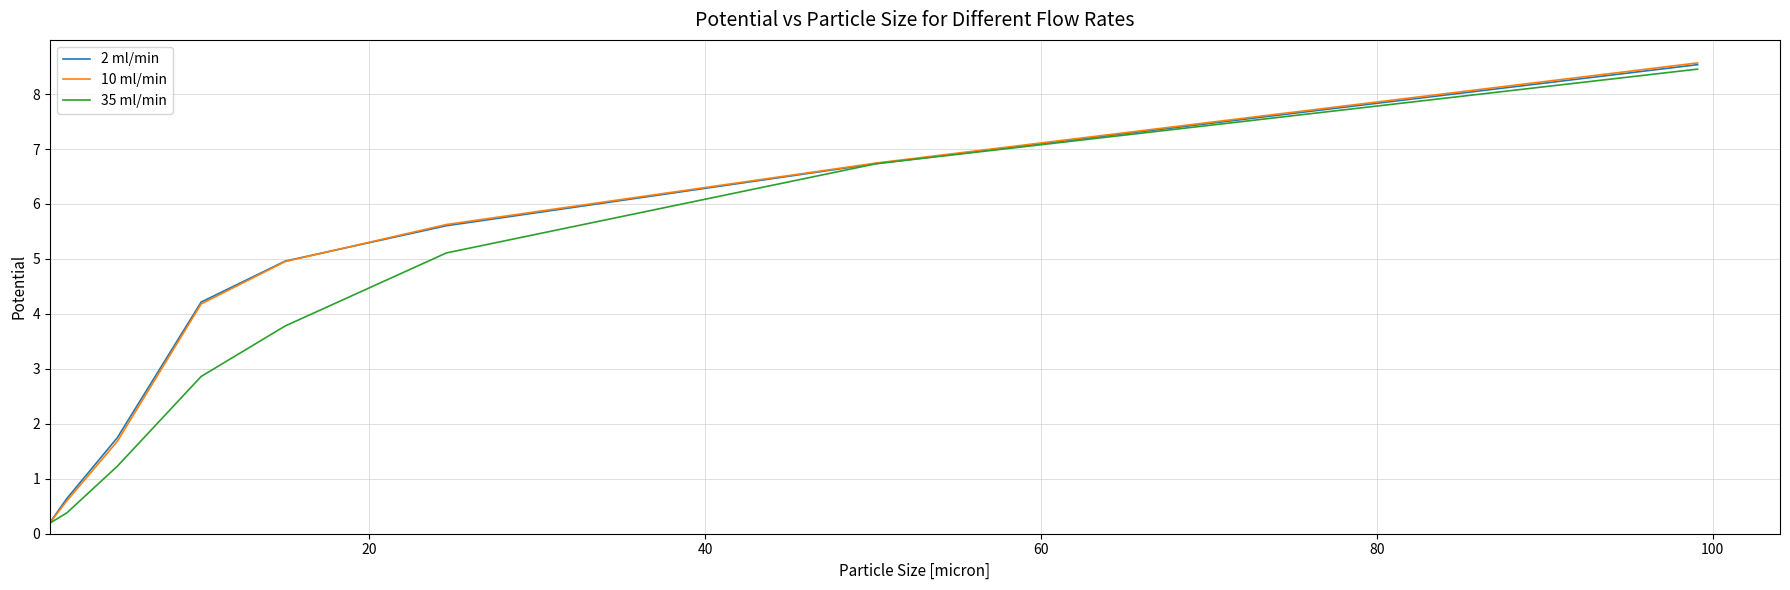

What is the maximum value for 35 ml/min?

8.5